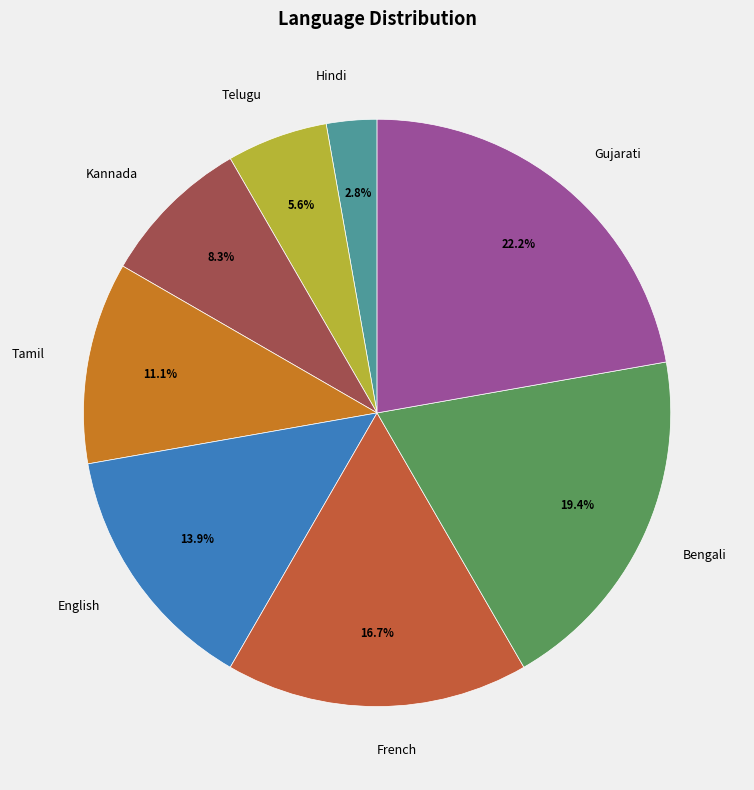

What is the total percentage of French and Tamil?

27.8%